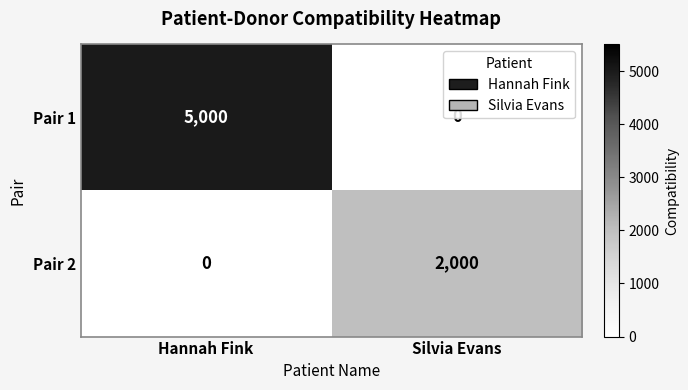

At which category does the chart reach its peak across all series?

Hannah Fink